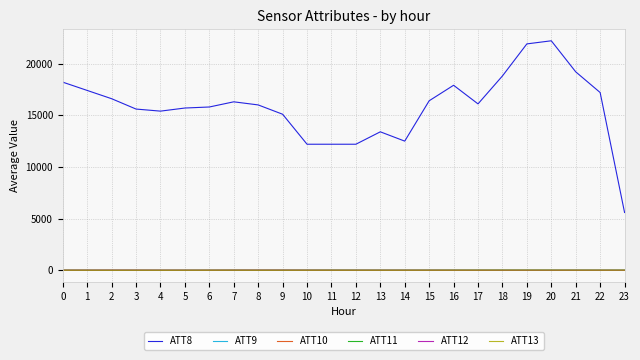

Which series has the widest spread of values?

ATT8